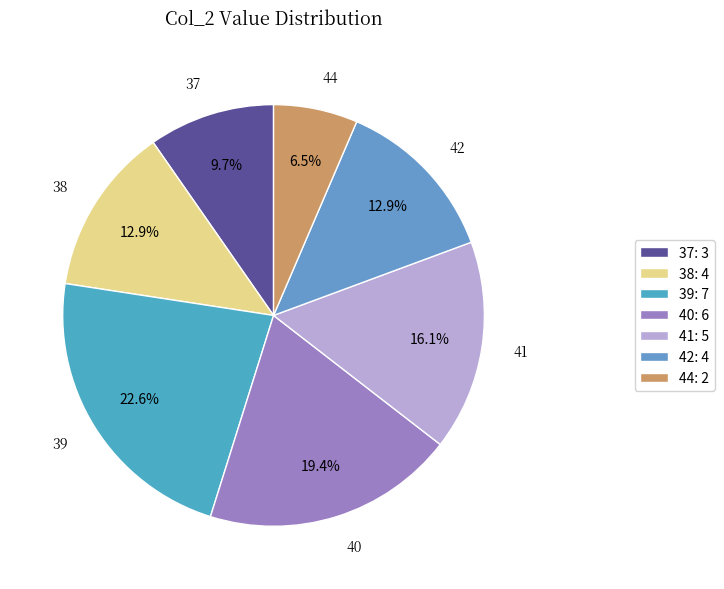

What is the ratio of the value at 38 to the value at 40?

0.7